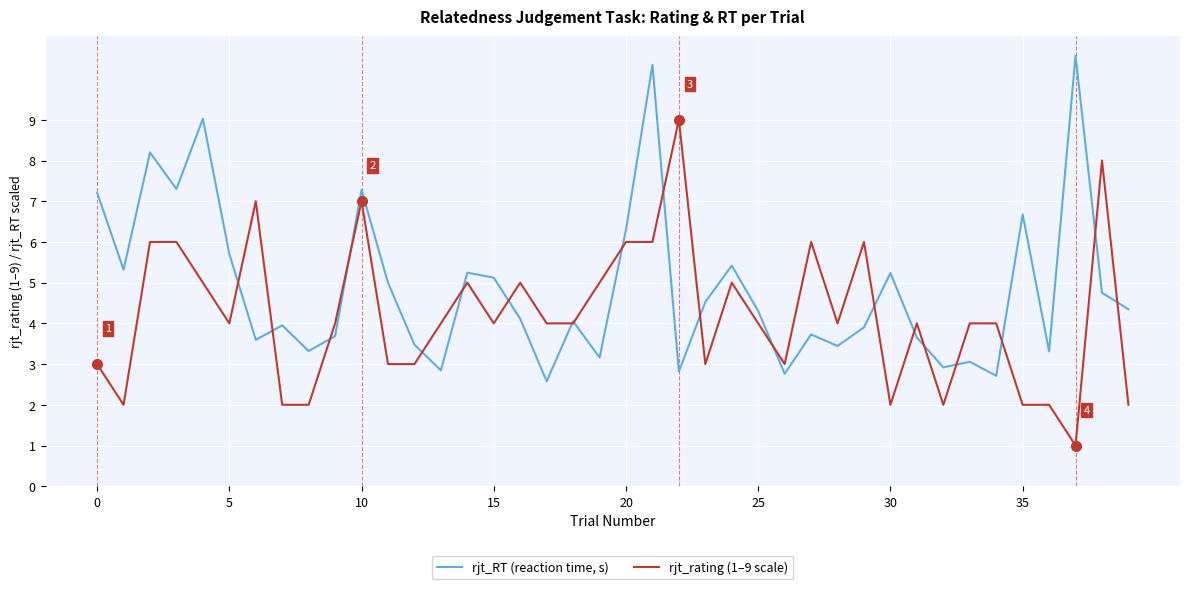

How many times do rjt_RT (reaction time, s) and rjt_rating (1–9 scale) cross each other?

20